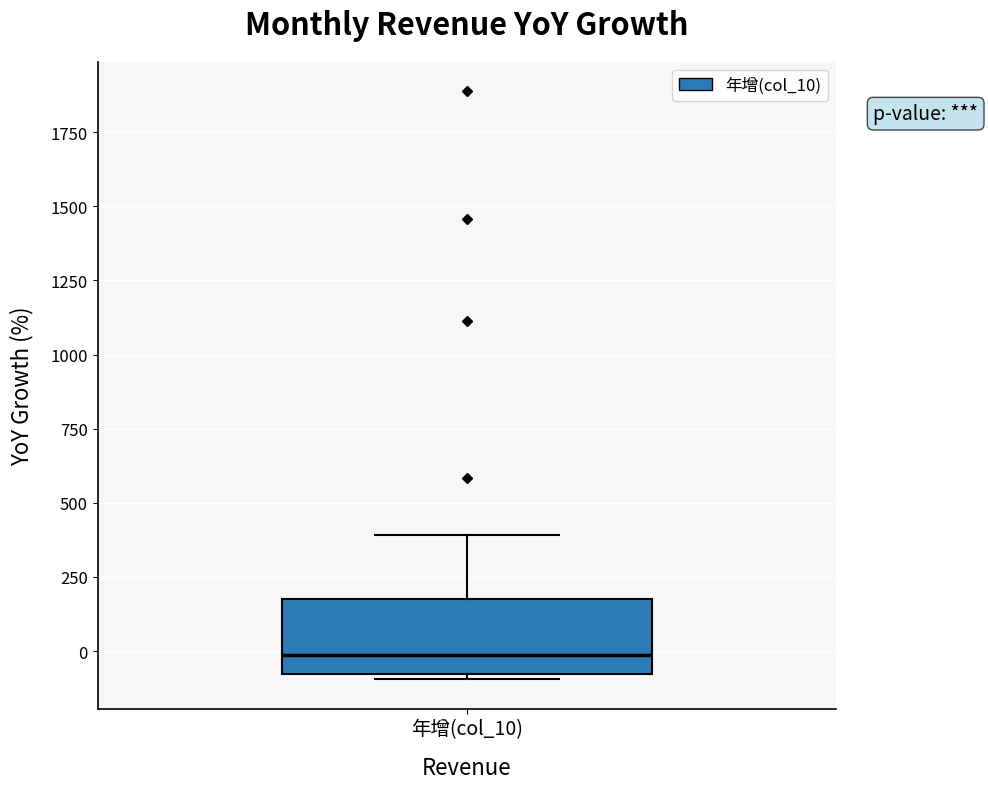

Where is the upper edge of the box for 年增(col_10) on the y-axis? The values are not printed on the chart, so give them approximately, as read against the axis.

200